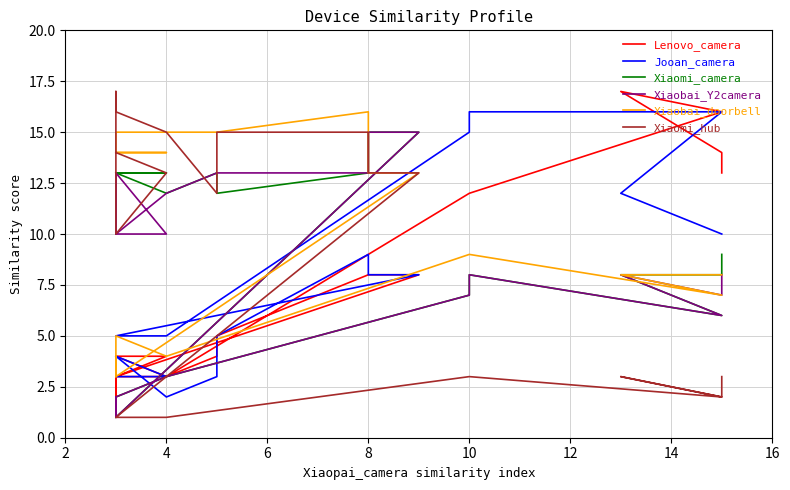

What are all the series names shown in the legend?

Lenovo_camera, Jooan_camera, Xiaomi_camera, Xiaobai_Y2camera, Xiaobai_doorbell, Xiaomi_hub